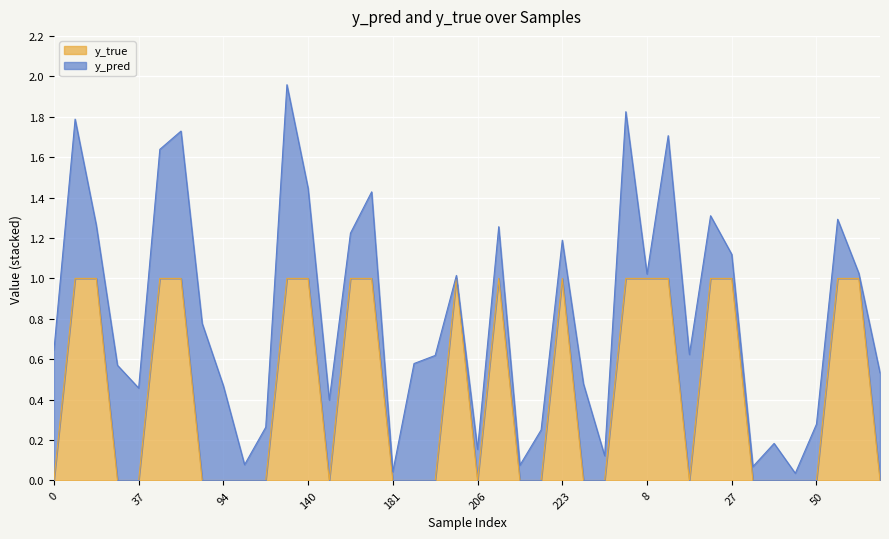

True or false: the data shows 0 at 0.

True